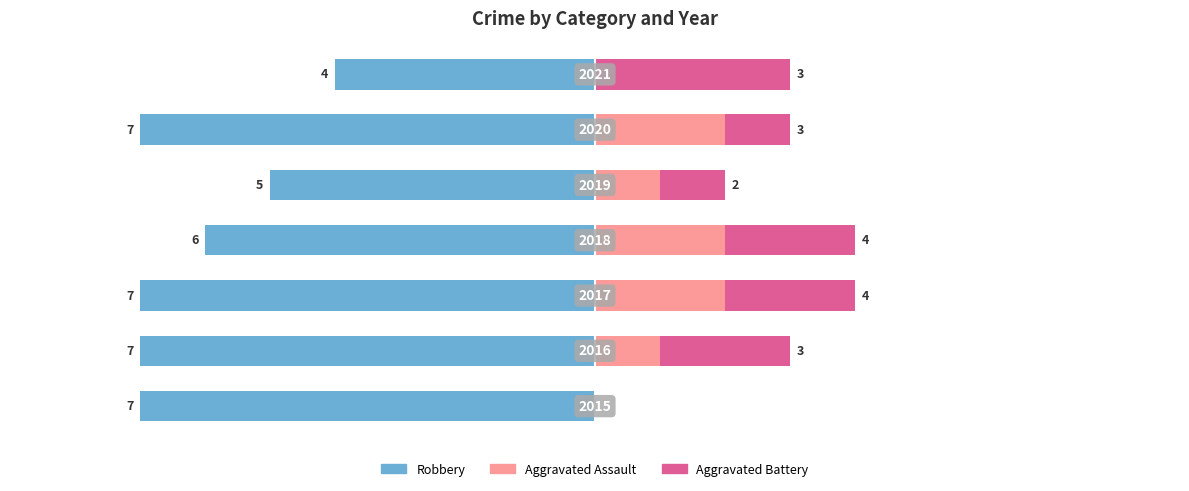

What is the difference between the maximum and minimum values in the Aggravated Assault series?

2